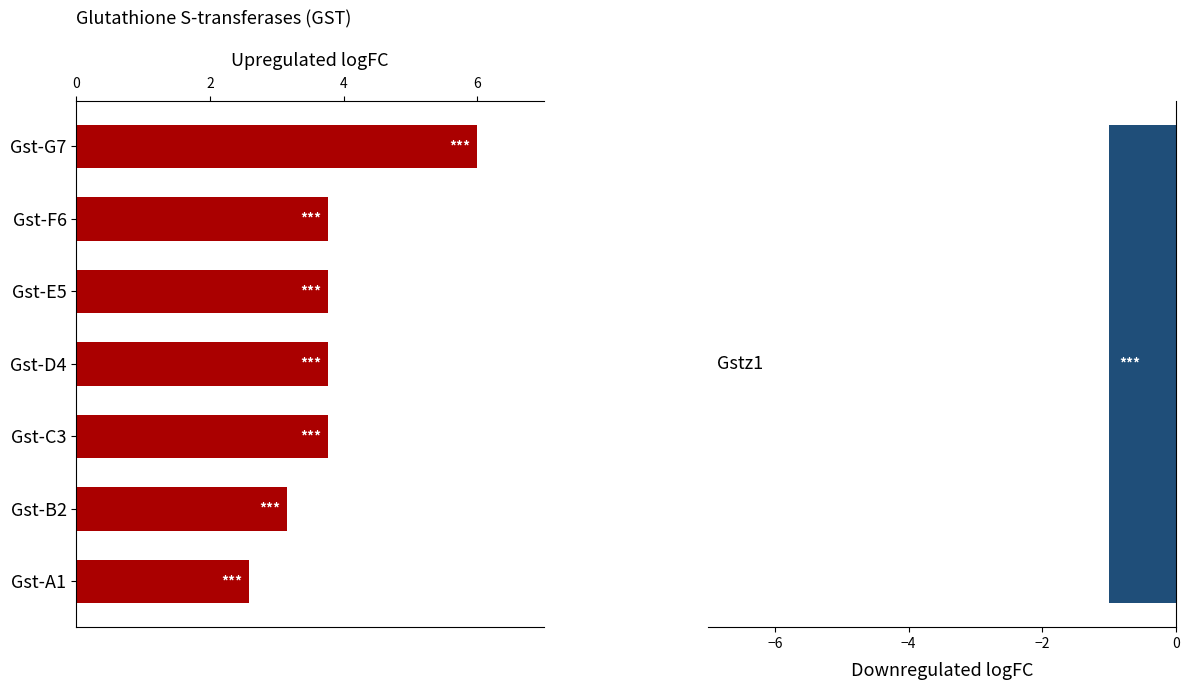

The chart shows a value of 3.8 at Gst-E5. True or false?

True